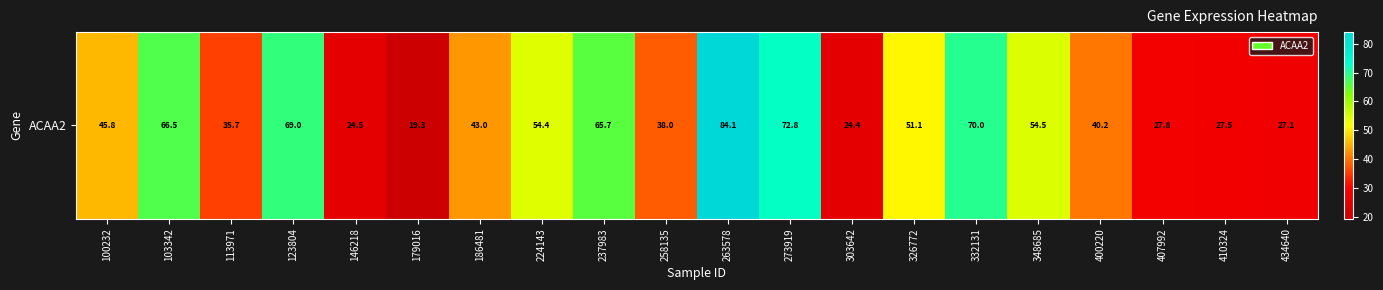

Rank the categories by value from highest to lowest.

263578, 273919, 332131, 123804, 103342, 237983, 348685, 224143, 326772, 100232, 186481, 400220, 258135, 113971, 407992, 410324, 434640, 146218, 303642, 179016